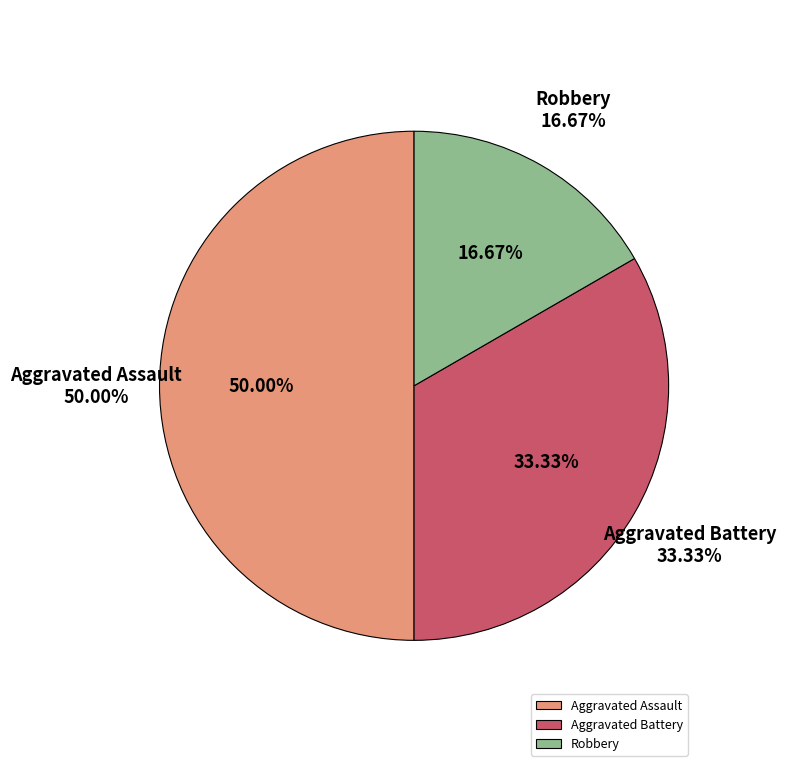

Which slice is the largest?

Aggravated Assault